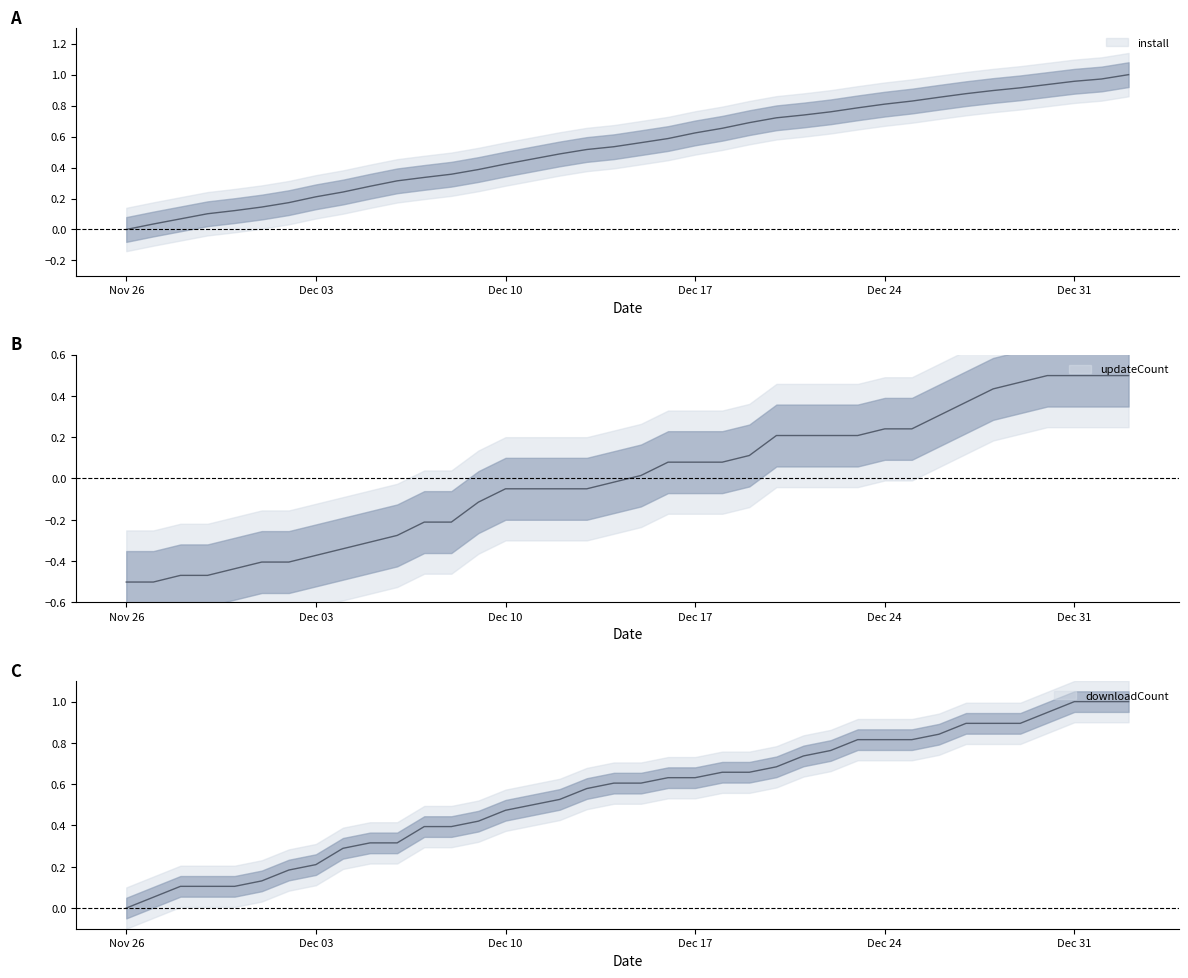

What is the minimum value for updateCount?

-0.5